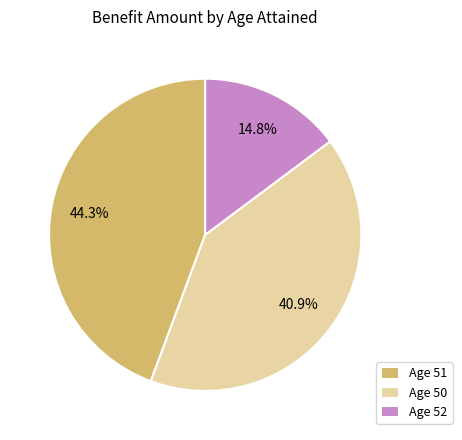

Does Age 51 account for over 50% of the chart?

No